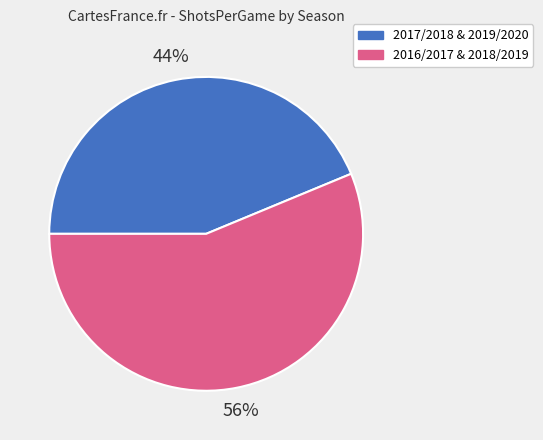

Count the number of slices in the pie.

2